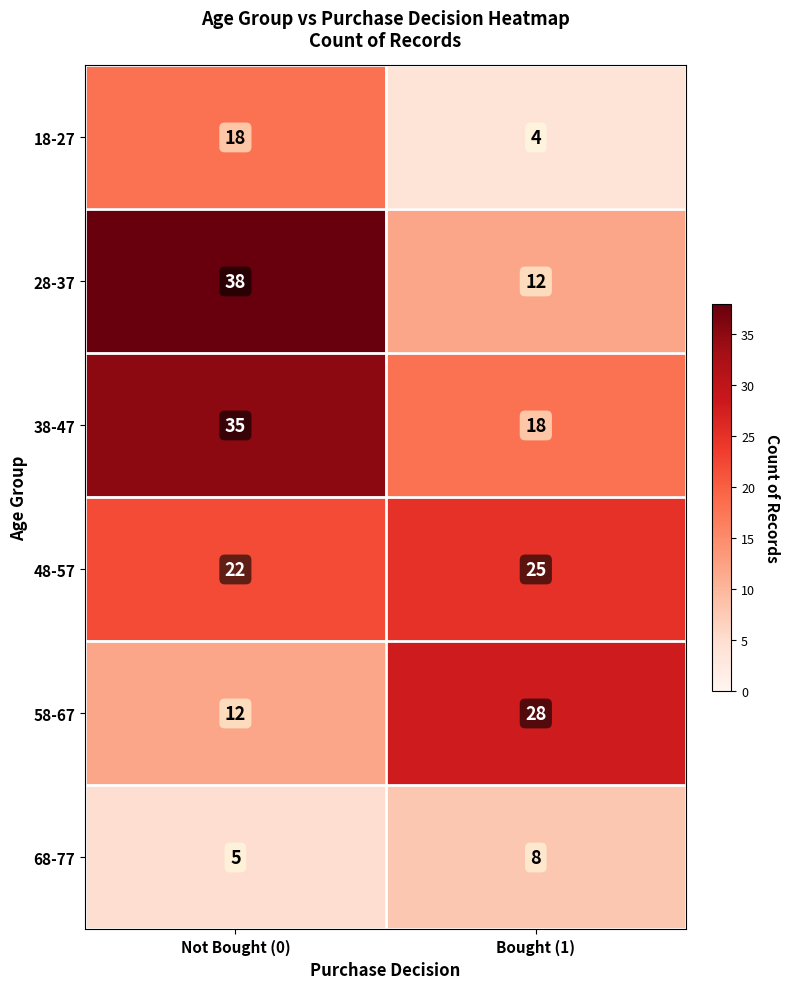

At Bought (1), list the series in order from smallest to largest.

18-27, 68-77, 28-37, 38-47, 48-57, 58-67